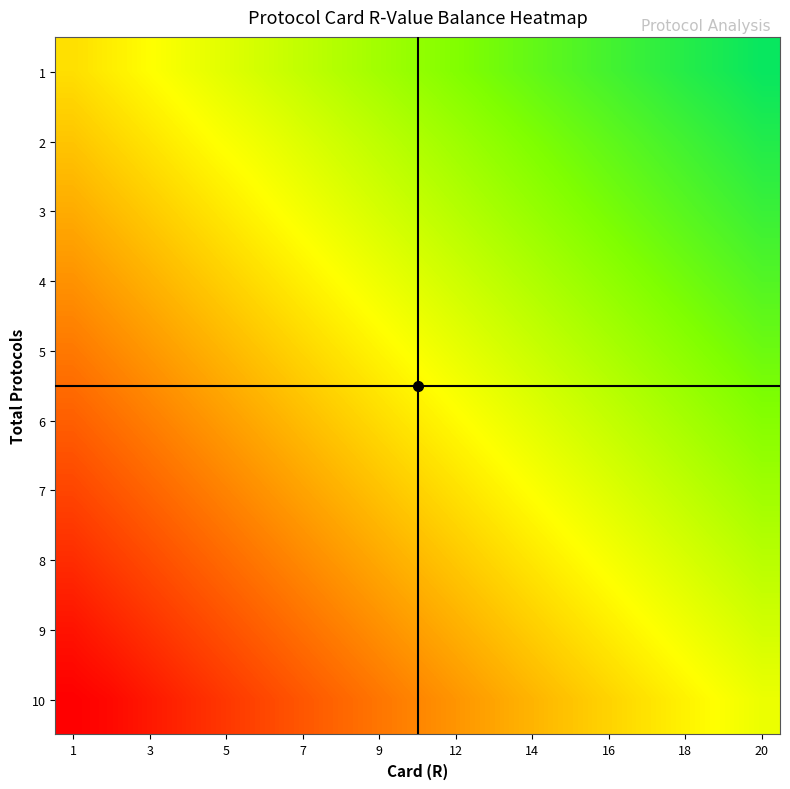

How many data points does each series have?

20